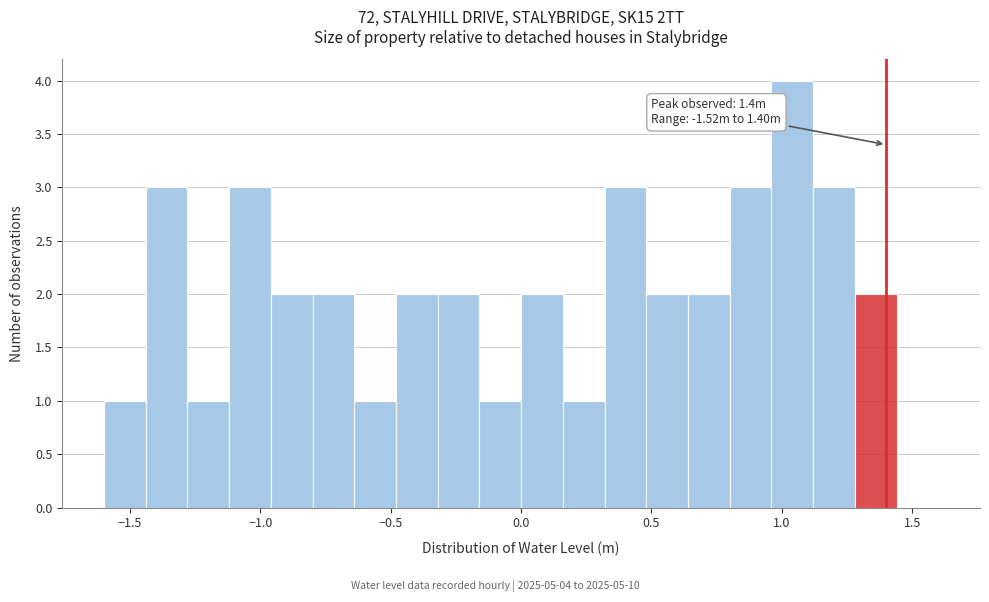

Around what value on the x-axis is the tallest bar? Give the approximate position of its centre, as read against the axis.

1.05